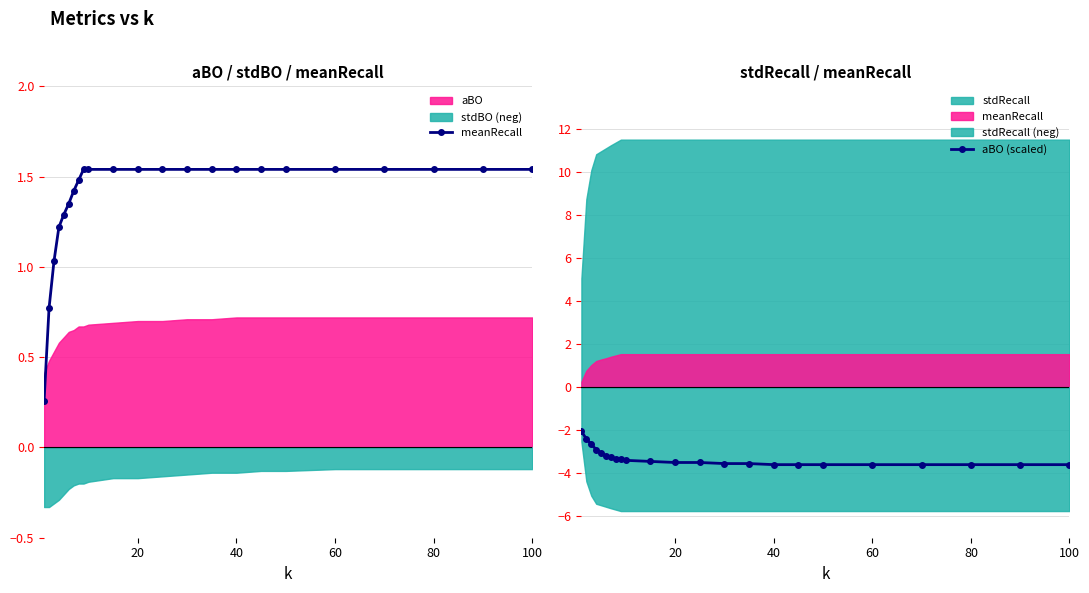

True or false: aBO (scaled) and meanRecall cross at least once.

False